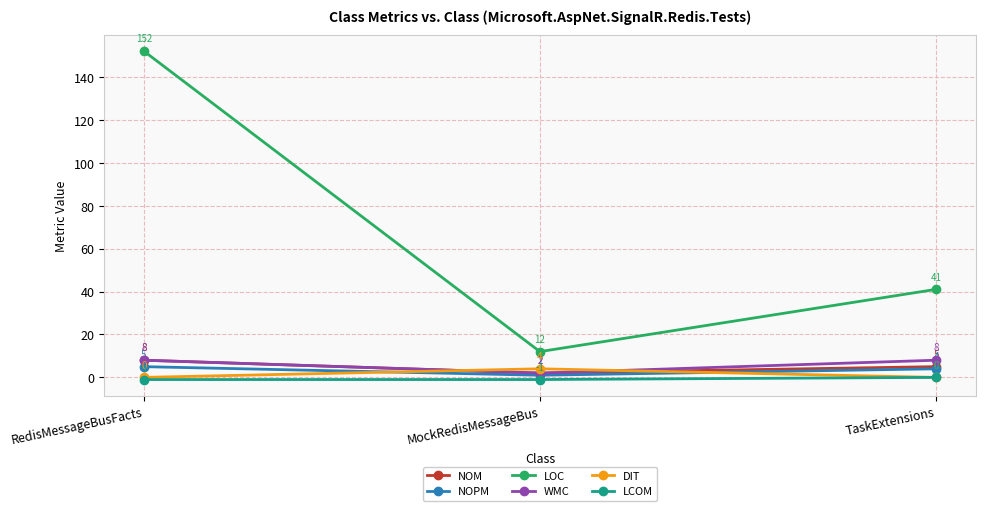

How many data points in LOC are less than 41?

1